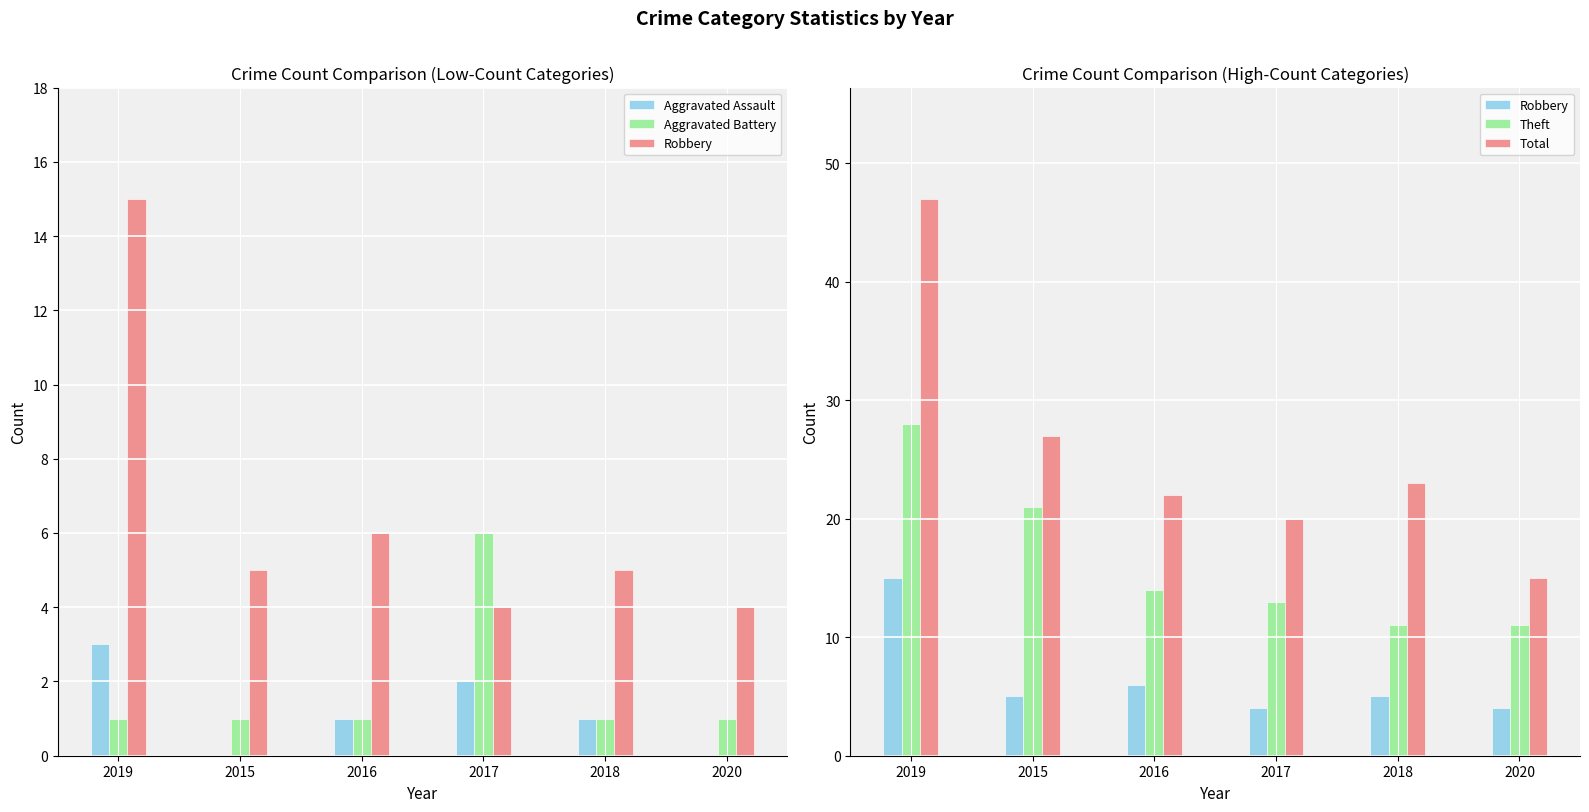

True or false: Robbery has a value of 2 at 2020.

False